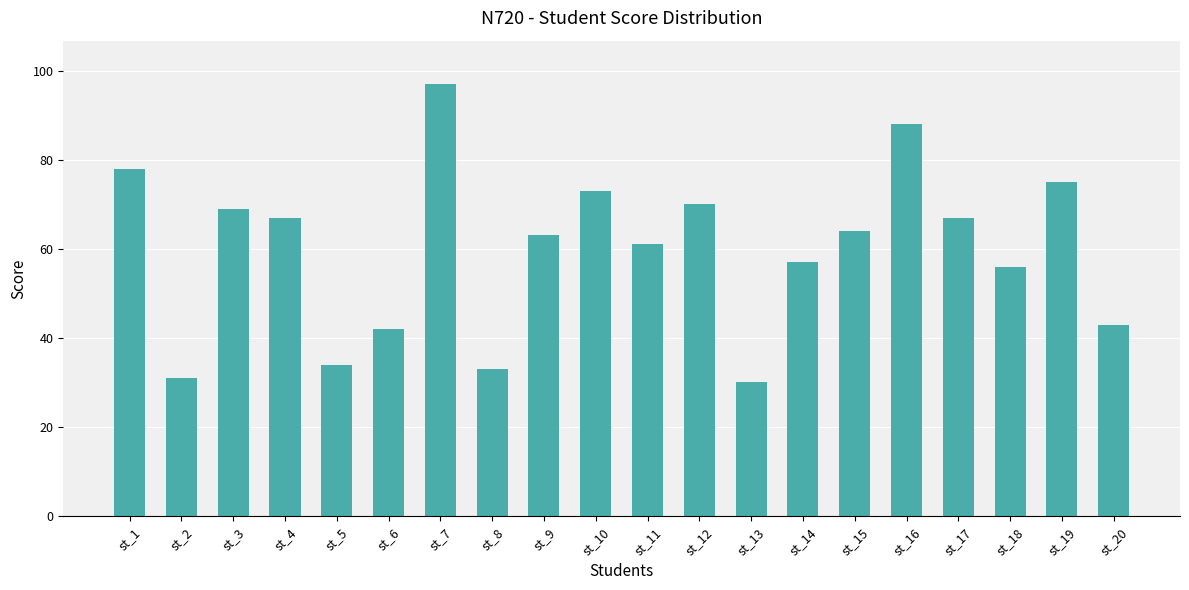

True or false: the data shows 61 at st_11.

True